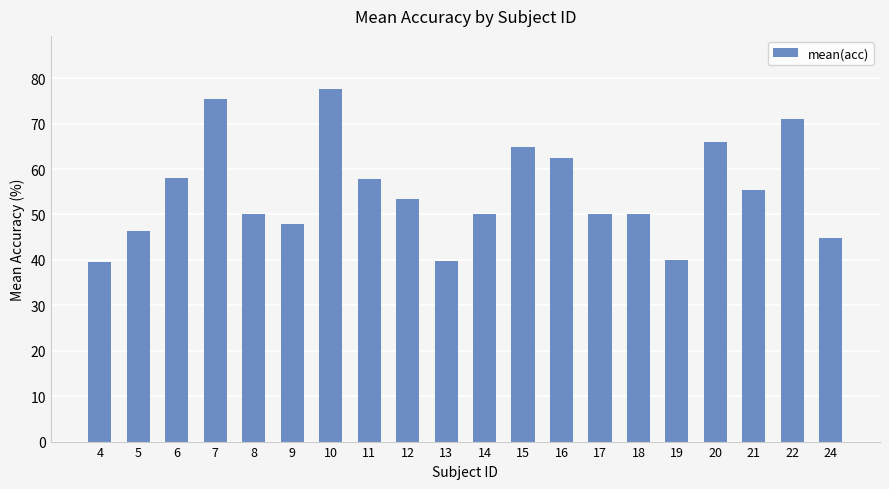

What is the smallest value displayed?

39.5